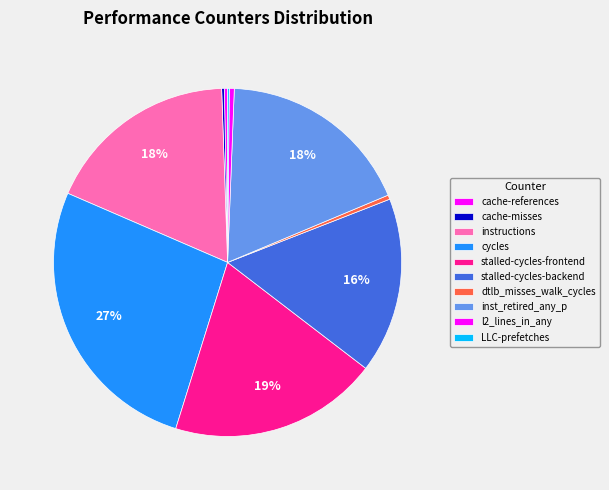

What is the change in value from cache-references to l2_lines_in_any?

+335392438